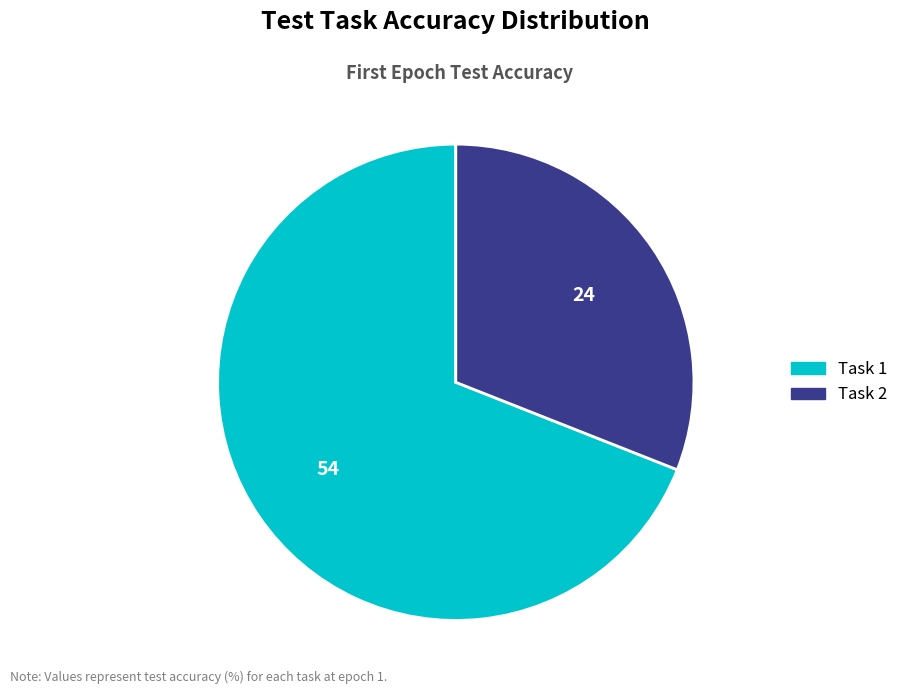

Is there any slice that represents more than half of the pie?

Yes